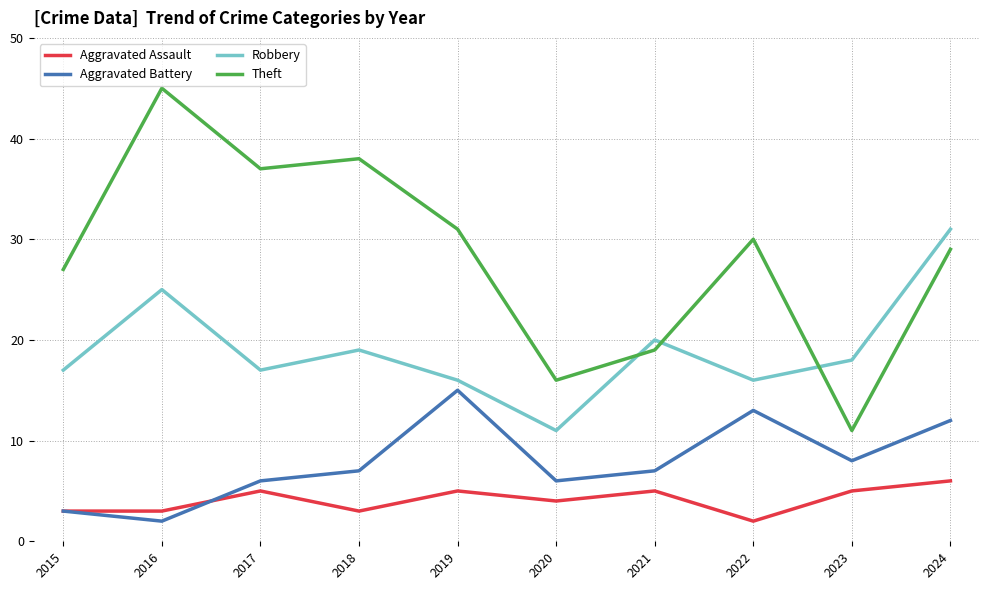

How many lines are shown in the chart?

4